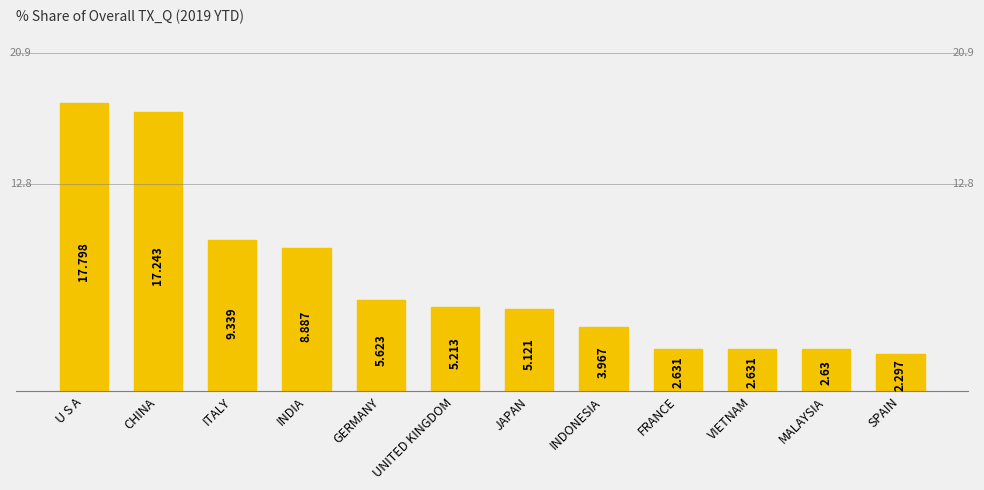

What value does the data have at INDIA?

8.9